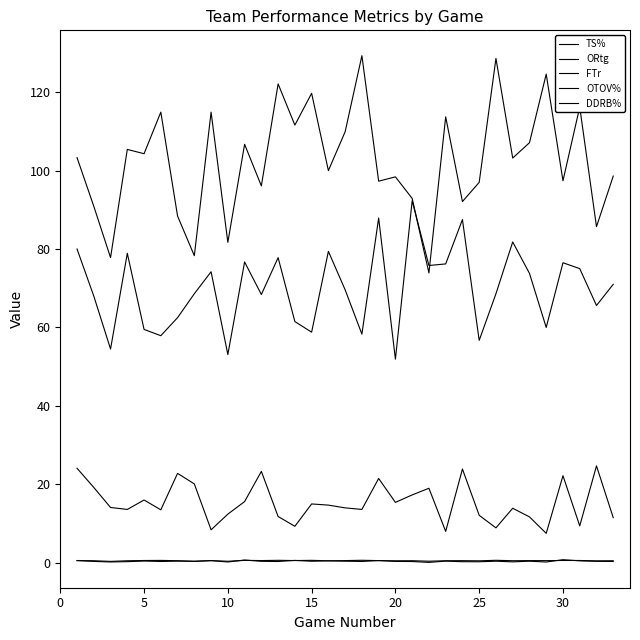

In DDRB%, how many points are higher than both neighbors (excluding endpoints)?

10